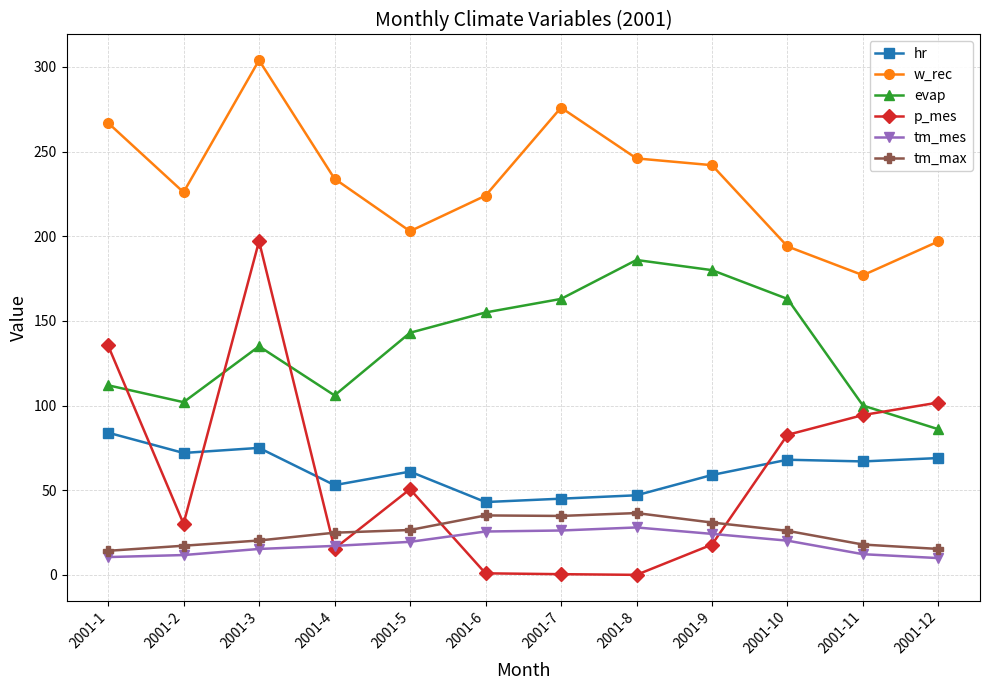

What is the total value across all series at 2001-4?

450.5